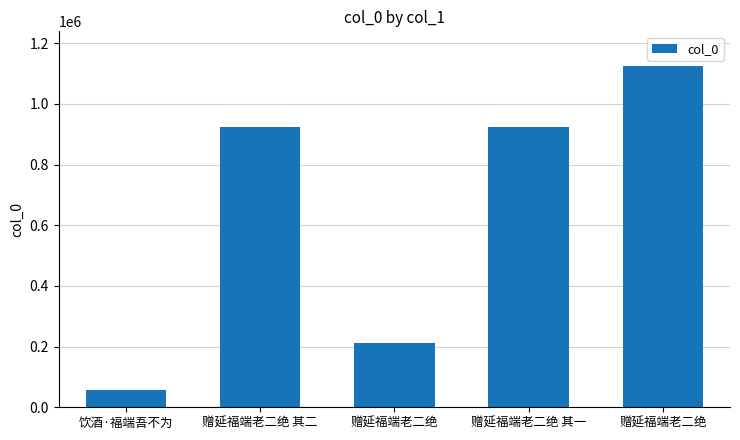

How many bars are there in total?

5